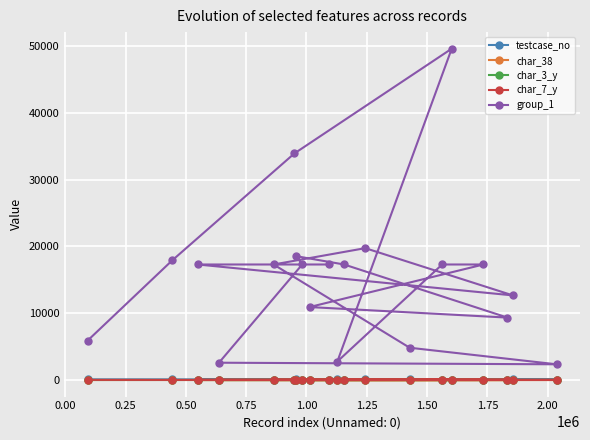

What is the minimum value for char_3_y?

1